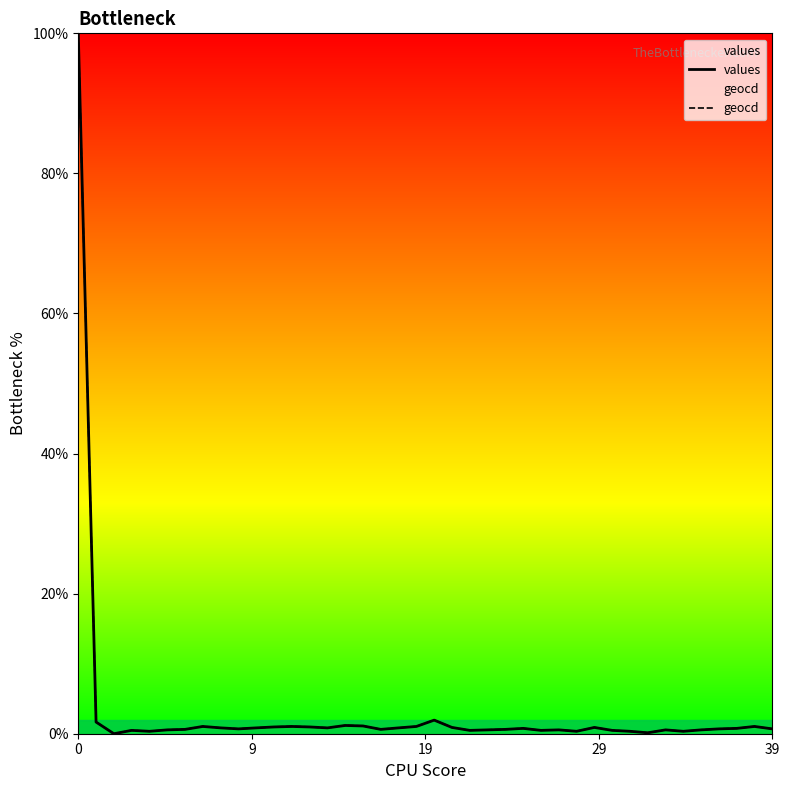

What is the total value across all series at 20?

3.9